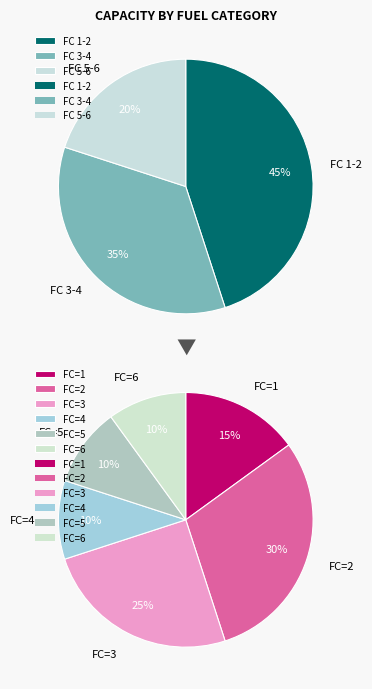

The 7 slice represents 1% of the pie. True or false?

False